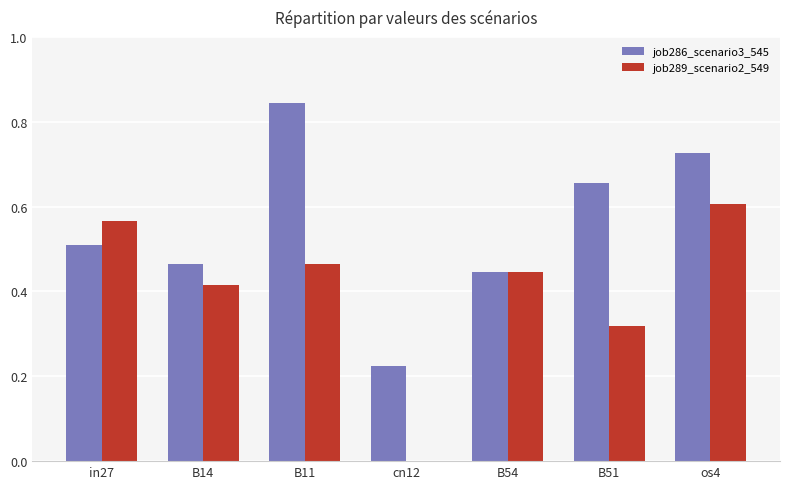

How many data points does each series have?

7